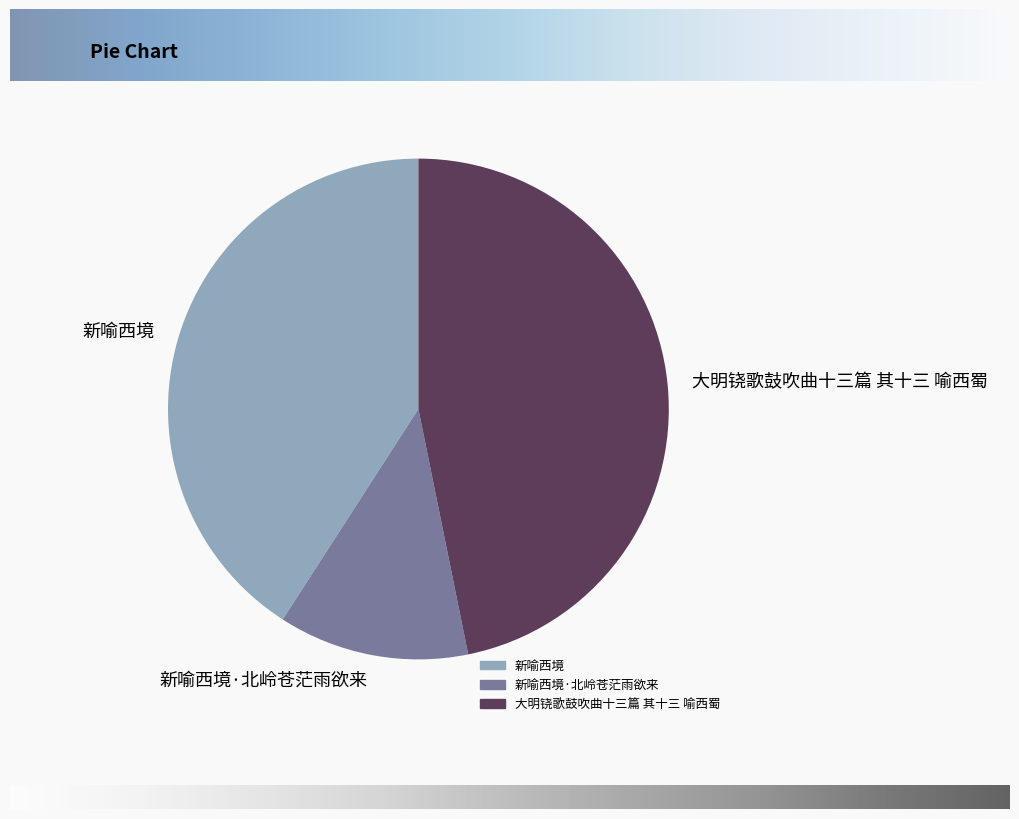

Count the number of slices in the pie.

3